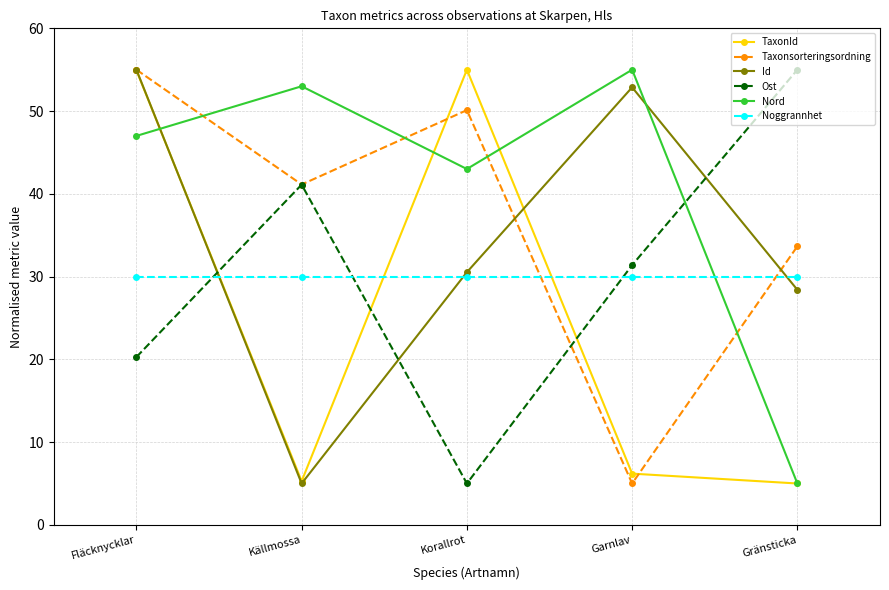

List the labels in order of Id value, largest first.

Fläcknycklar, Garnlav, Korallrot, Gränsticka, Källmossa